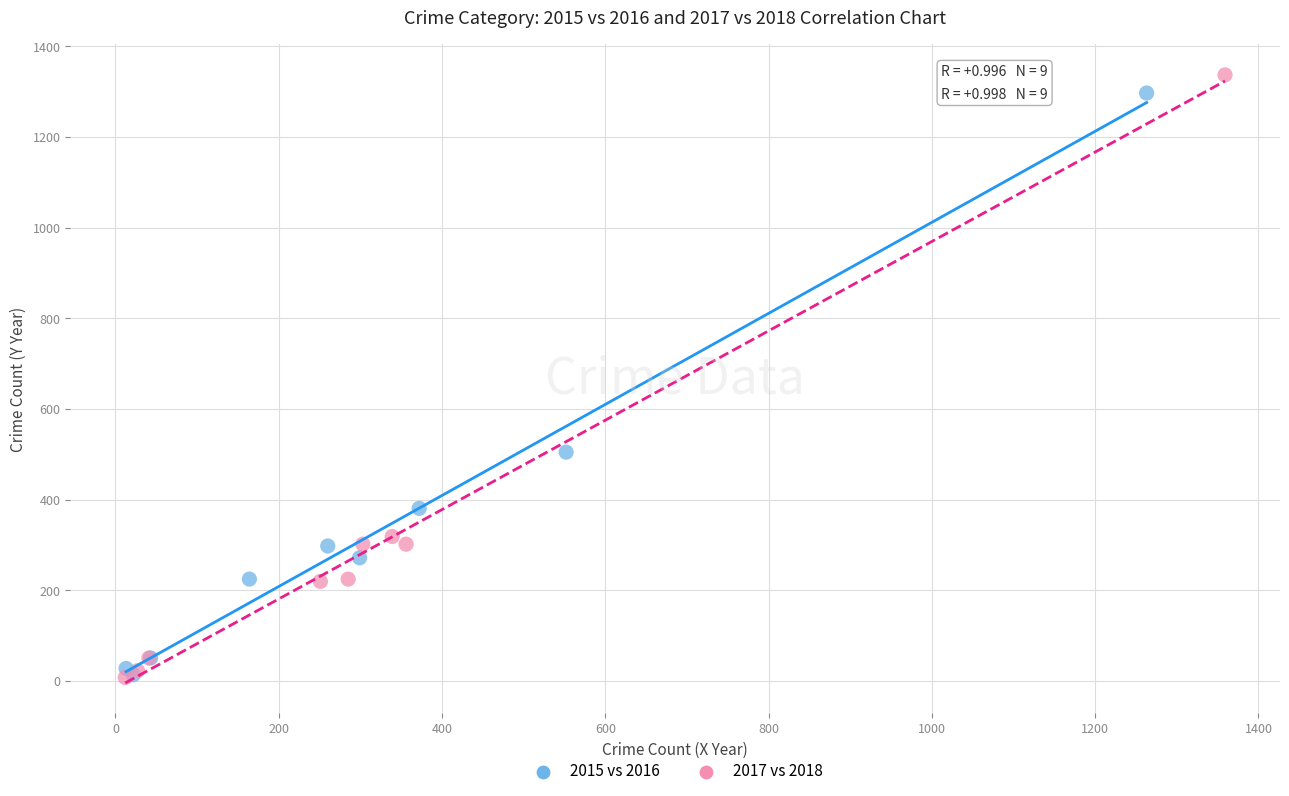

Which series contains the highest Y value?

2017 vs 2018